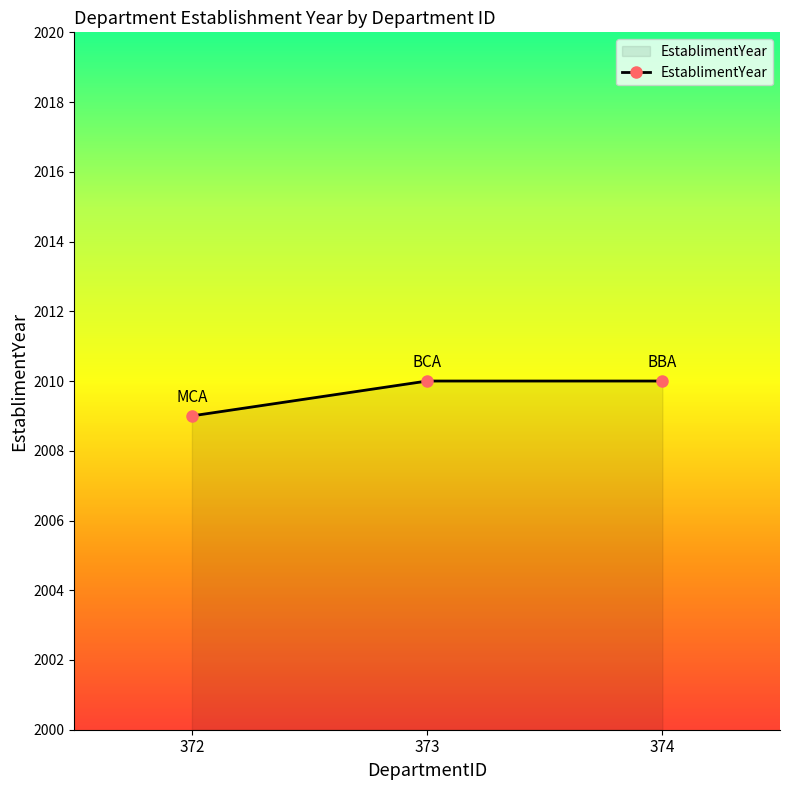

How many lines are shown in the chart?

1